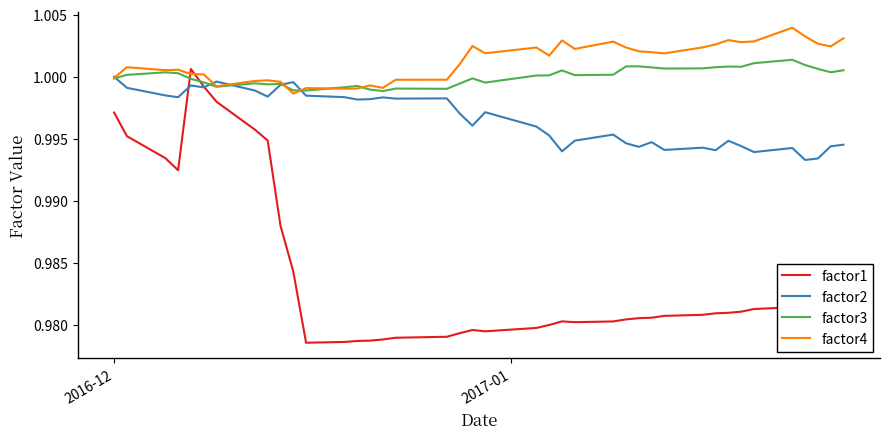

True or false: factor3 has more than 2 interior local peaks.

True